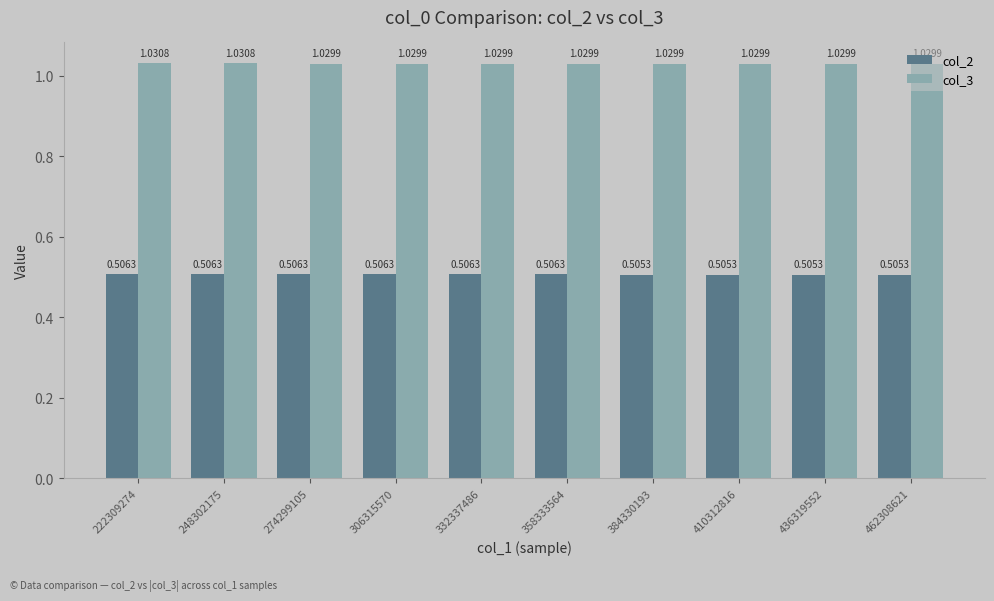

Between 332337486 and 436319552, which series saw the biggest shift?

col_2